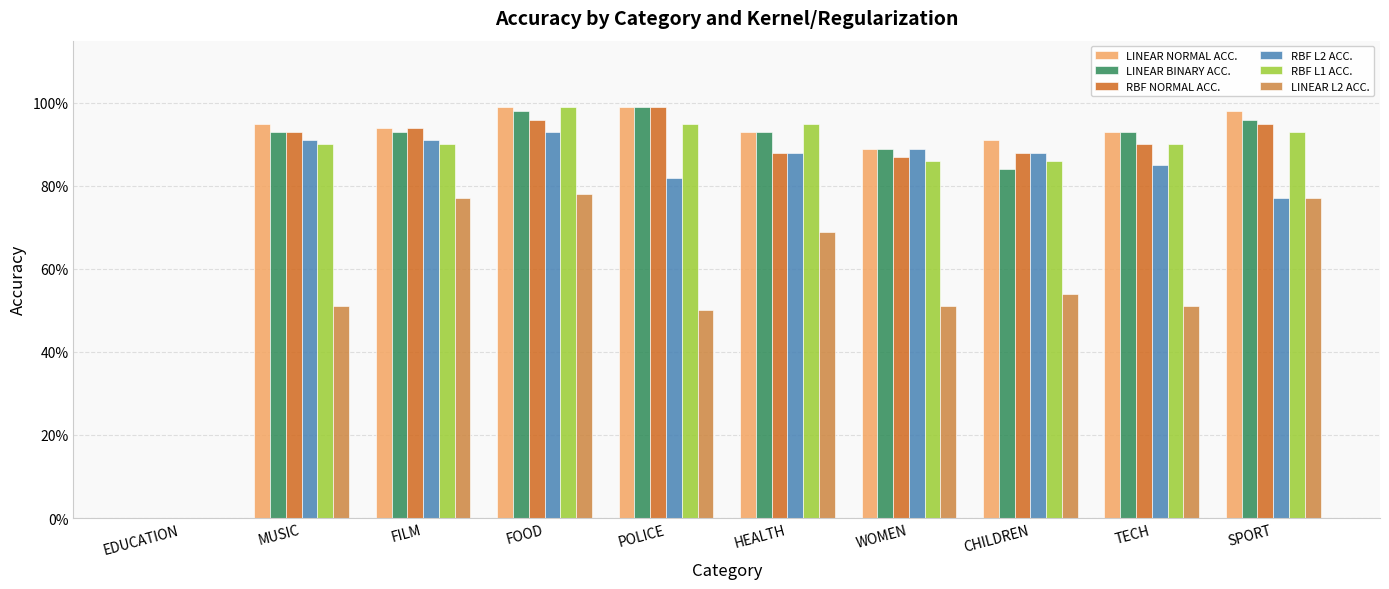

What are all the series names shown in the legend?

LINEAR NORMAL ACC., LINEAR BINARY ACC., RBF NORMAL ACC., RBF L2 ACC., RBF L1 ACC., LINEAR L2 ACC.